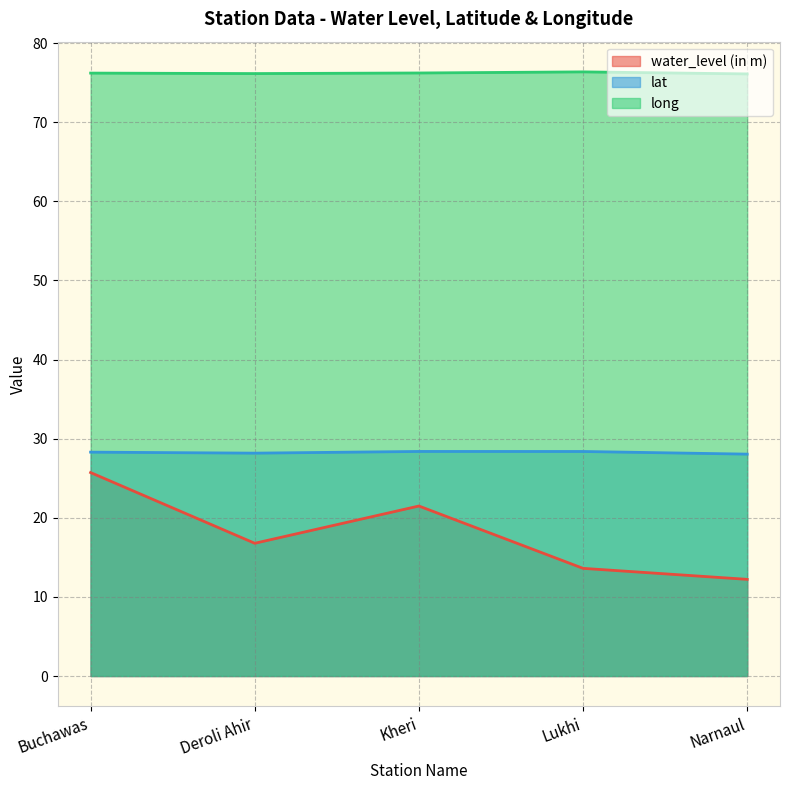

At how many categories does at least one series exceed 30?

5